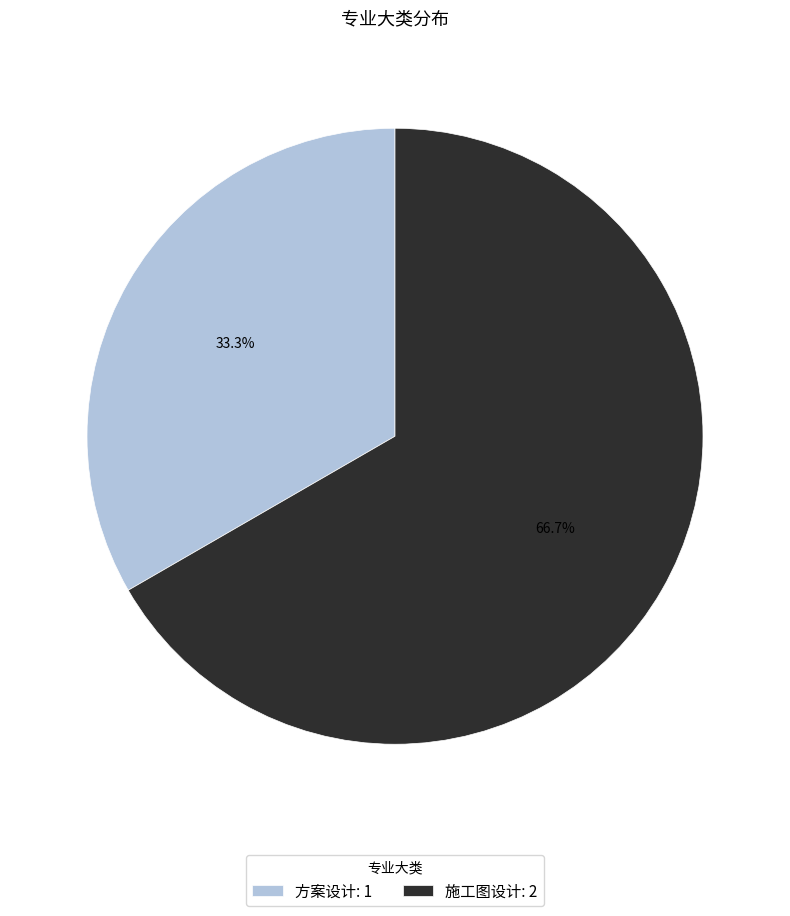

Rank the categories by value from lowest to highest.

方案设计, 施工图设计